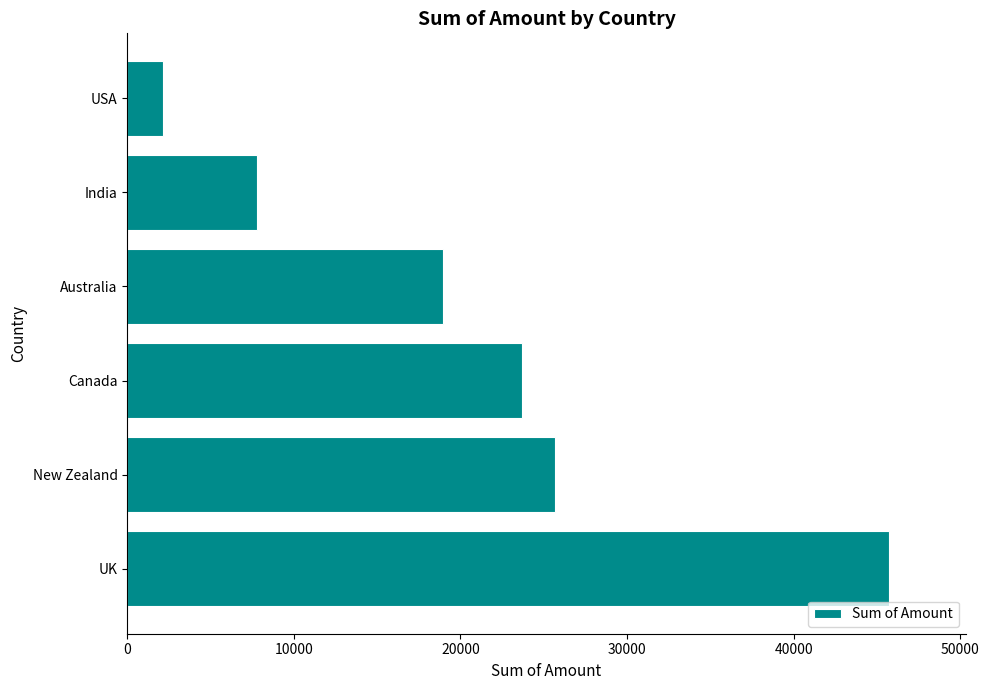

What is the approximate value at USA?

2142